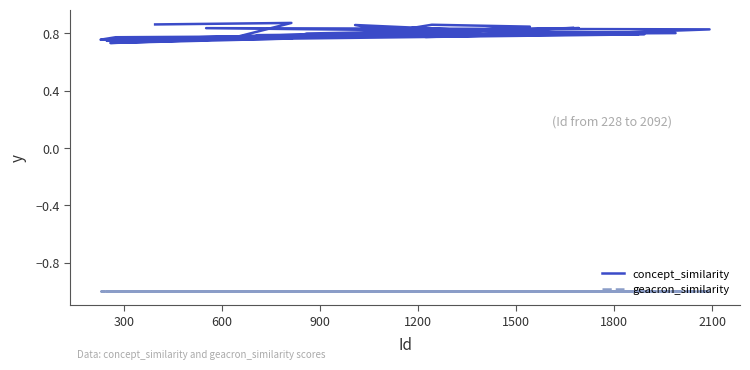

Is this an area chart (filled region under the line)?

No